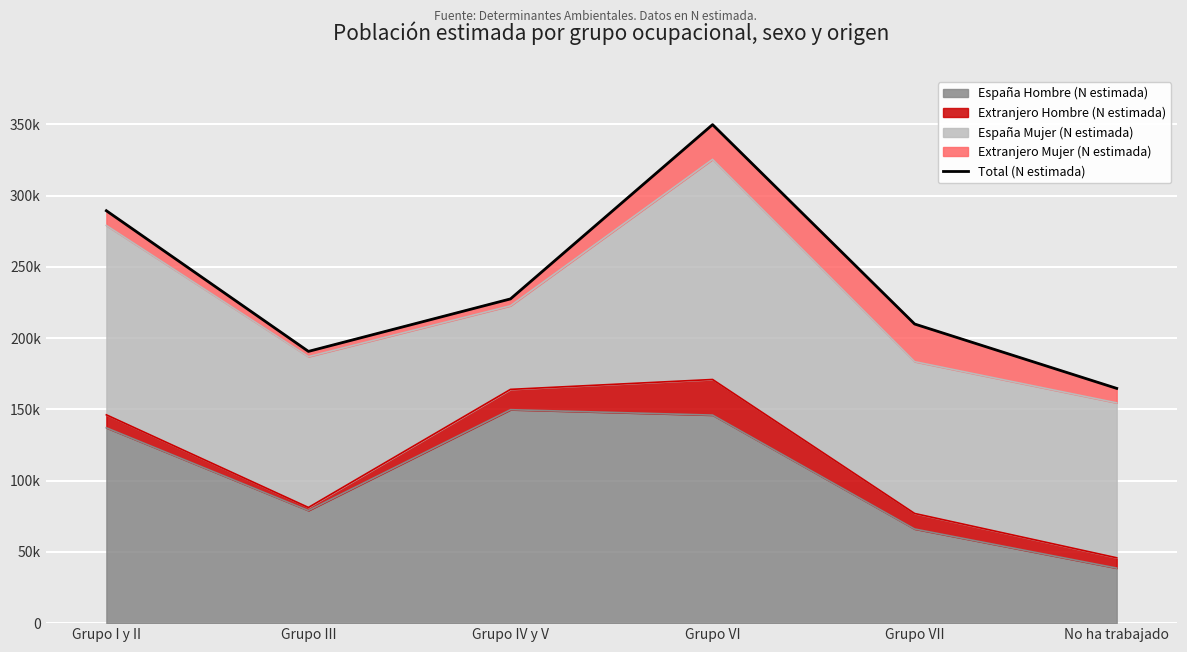

Does the chart display data point markers on the line(s)?

No